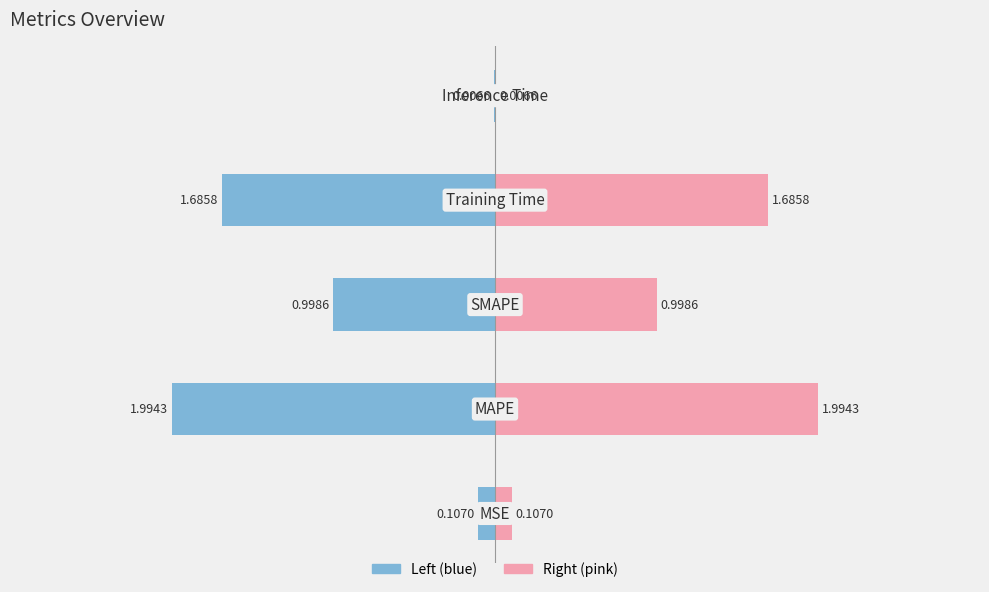

Is the value of col_1 (right) at 0 greater than the value of col_1 (left) at −1?

Yes